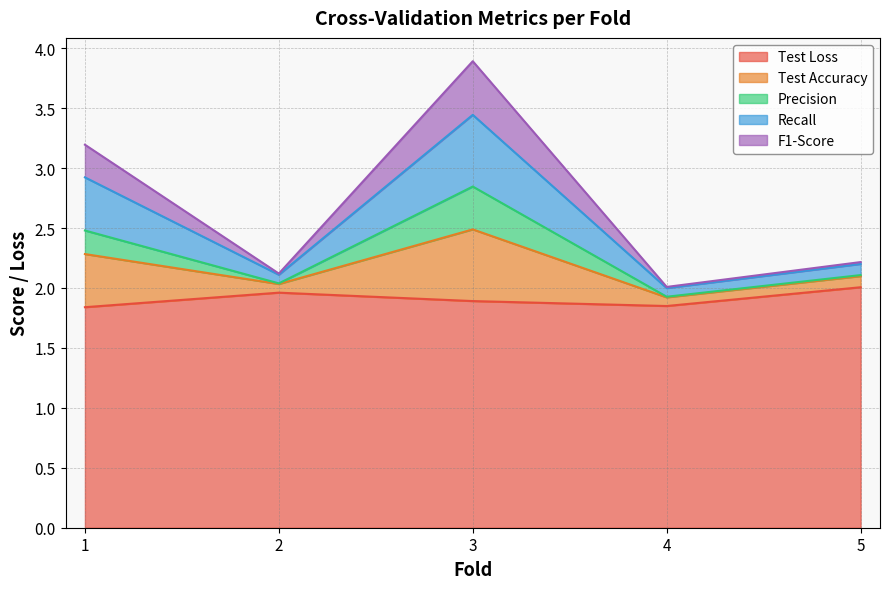

What is the highest value of the Test Loss series?

2.0